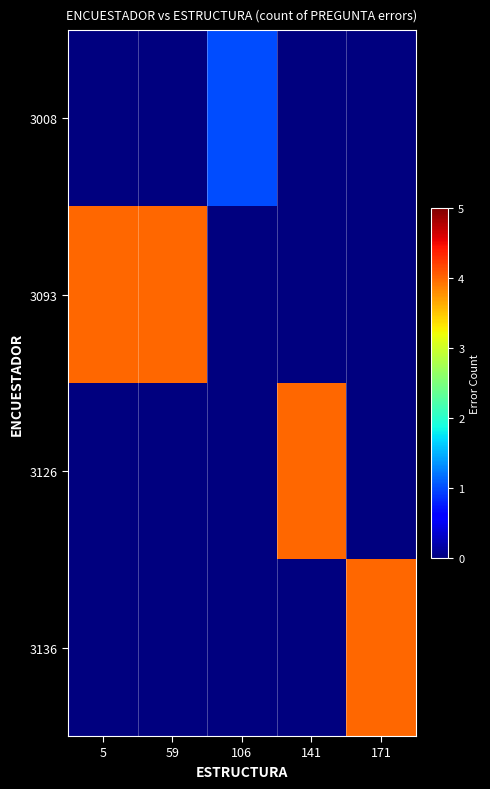

Between 5 and 106, which series saw the biggest shift?

3093